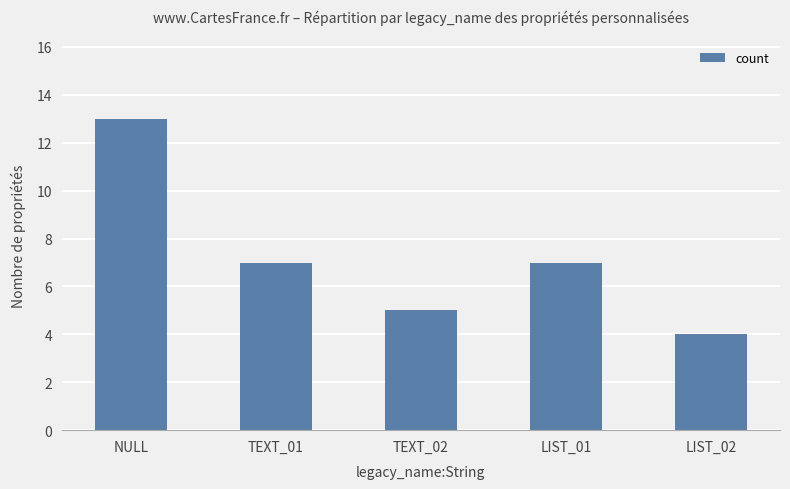

What value does the data have at NULL?

13